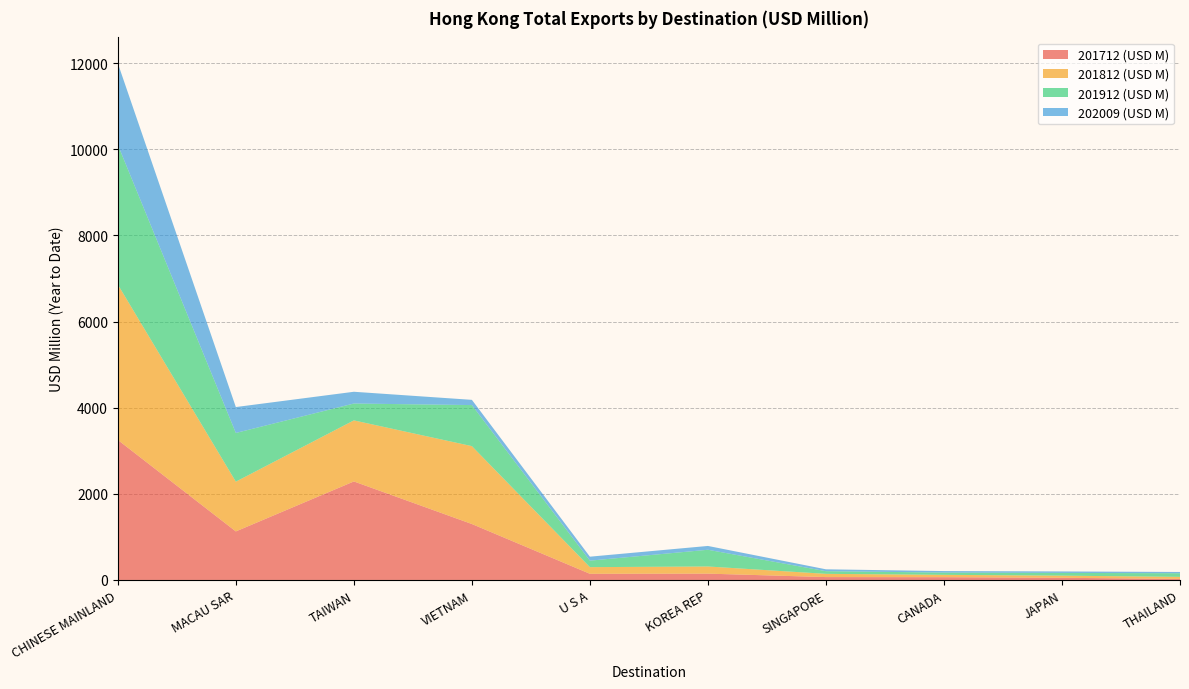

Reading left to right, extract all data points from this chart.

201712 (USD M): CHINESE MAINLAND=3251.0	MACAU SAR=1127.1	TAIWAN=2287.3	VIETNAM=1298.9	U S A=143.2	KOREA REP=147.0	SINGAPORE=67.0	CANADA=64.7	JAPAN=50.6	THAILAND=24.4
201812 (USD M): CHINESE MAINLAND=3608.1	MACAU SAR=1155.2	TAIWAN=1417.5	VIETNAM=1808.3	U S A=154.7	KOREA REP=166.0	SINGAPORE=75.2	CANADA=54.4	JAPAN=49.5	THAILAND=47.8
201912 (USD M): CHINESE MAINLAND=3244.2	MACAU SAR=1130.7	TAIWAN=391.7	VIETNAM=952.9	U S A=150.6	KOREA REP=388.3	SINGAPORE=61.7	CANADA=52.6	JAPAN=63.7	THAILAND=84.1
202009 (USD M): CHINESE MAINLAND=1893.1	MACAU SAR=601.4	TAIWAN=272.8	VIETNAM=121.6	U S A=92.1	KOREA REP=88.6	SINGAPORE=43.5	CANADA=34.7	JAPAN=33.9	THAILAND=29.4